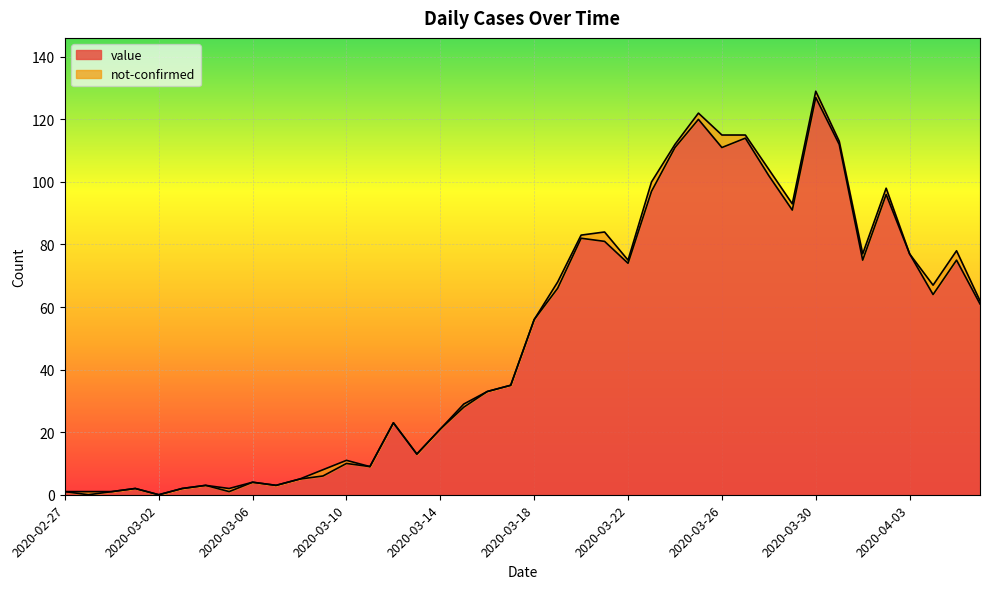

Where is the first local maximum?

2020-03-01